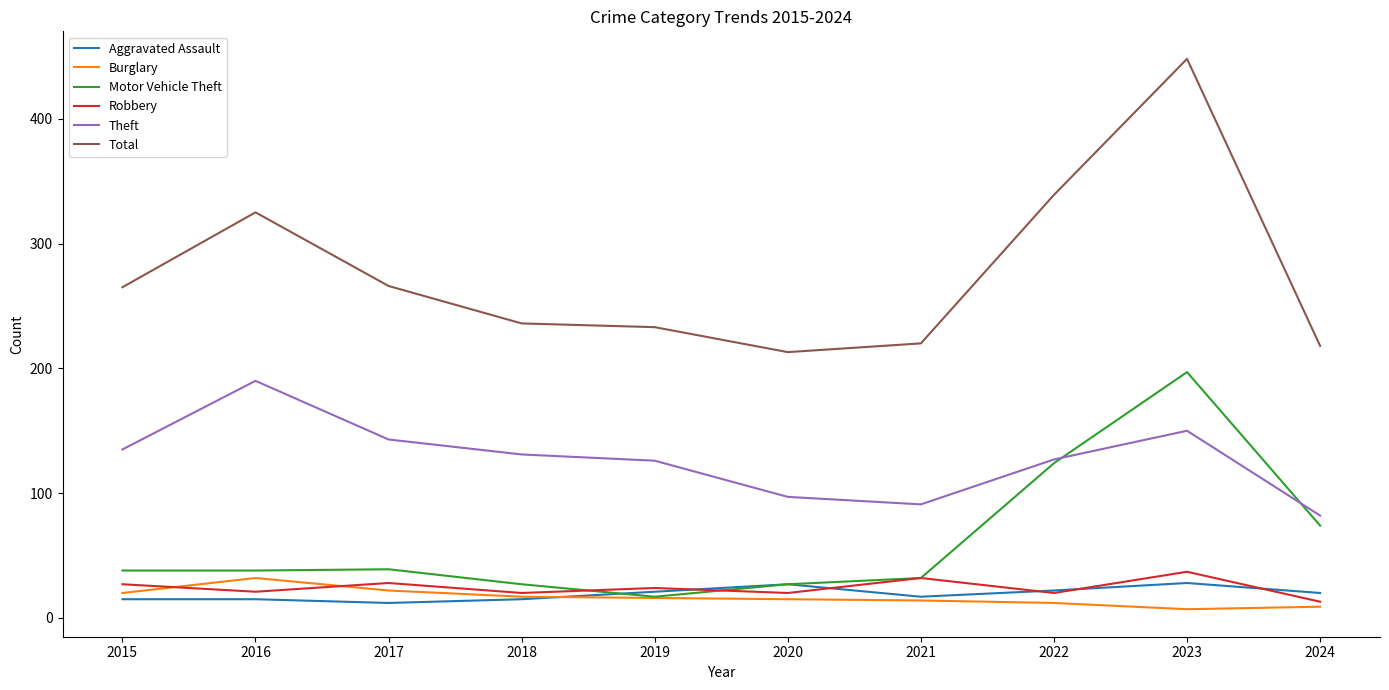

List the series in order of their peak value, highest first.

Total, Motor Vehicle Theft, Theft, Robbery, Burglary, Aggravated Assault